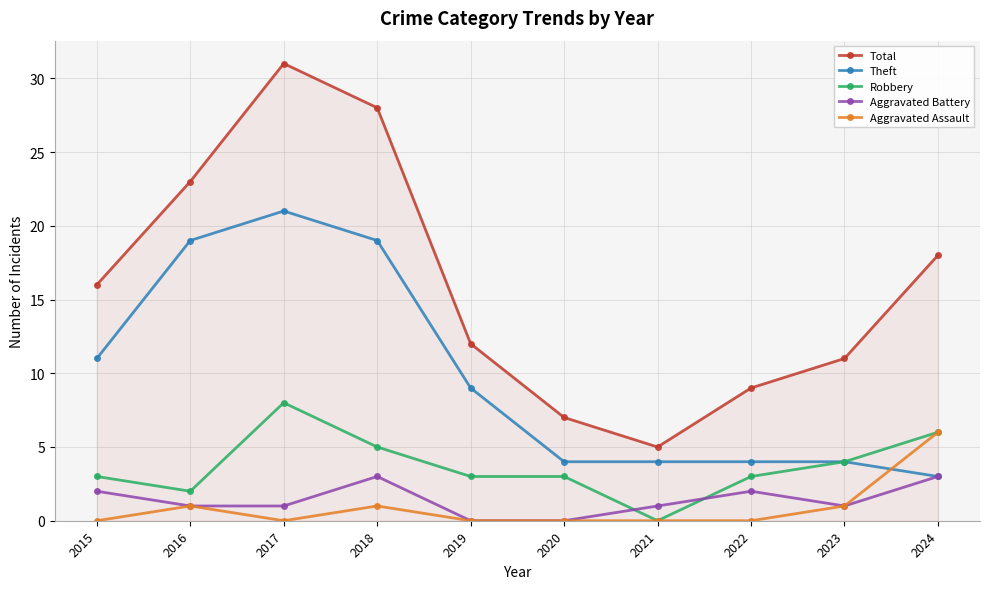

Count the Robbery values in the range 3 to 5.

6